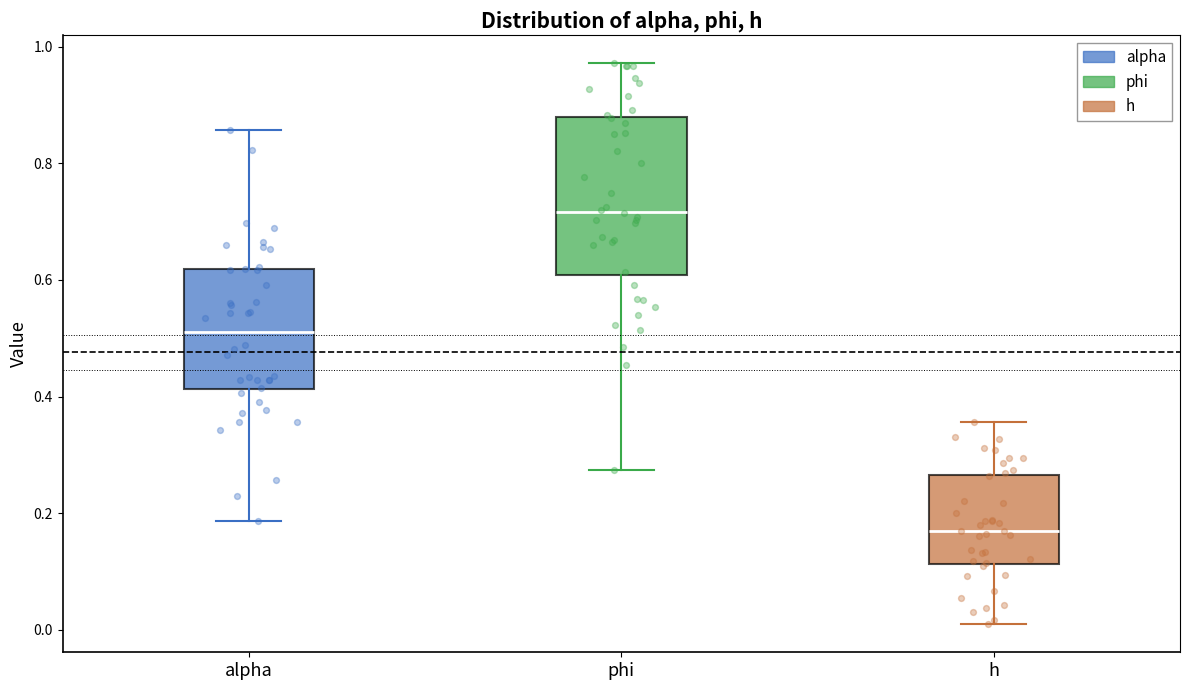

Which box's median line is the highest?

phi